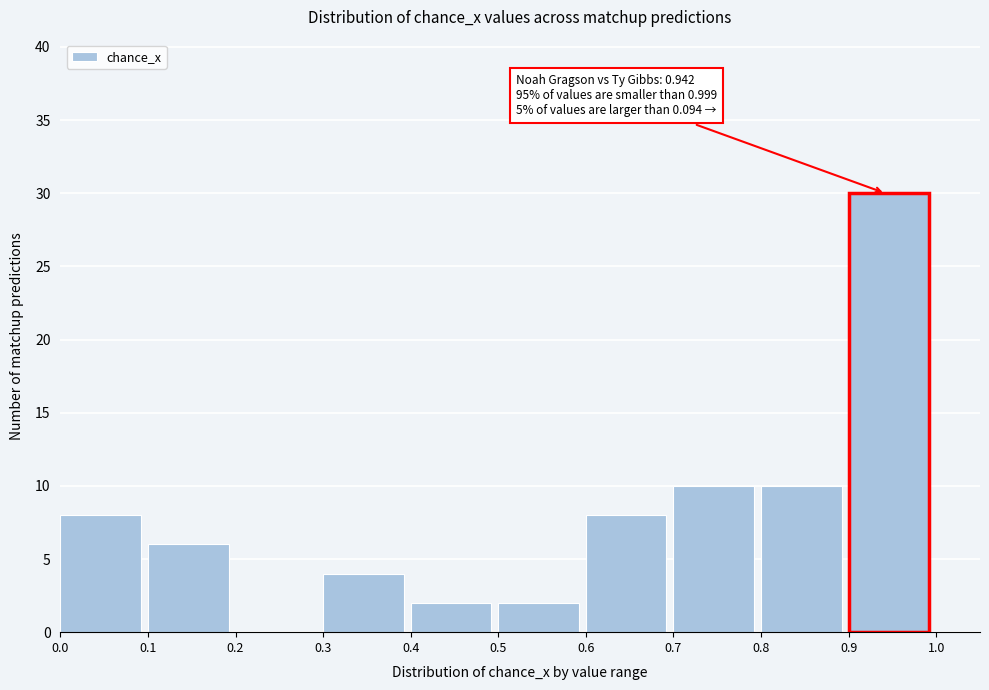

Which range on the x-axis has the tallest bar?

0.9 to 1.0